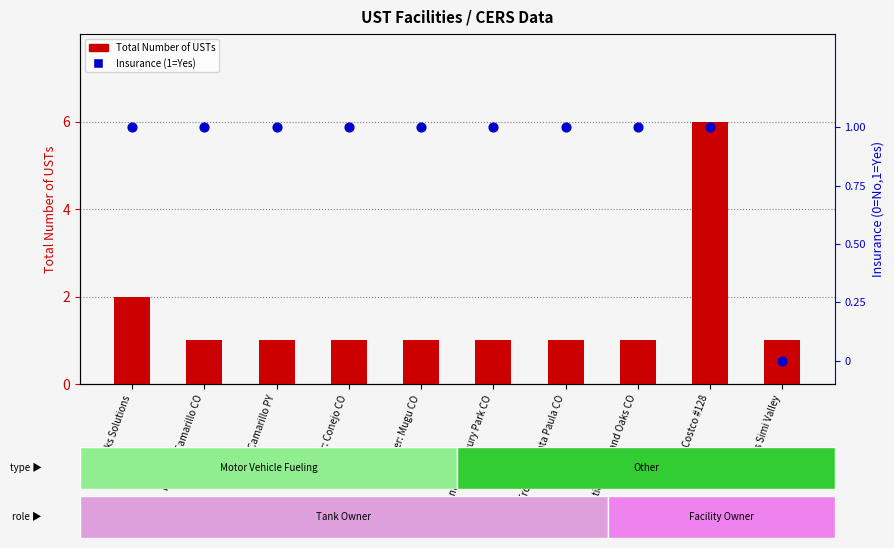

Which series reaches the maximum Y coordinate?

Total Number of USTs